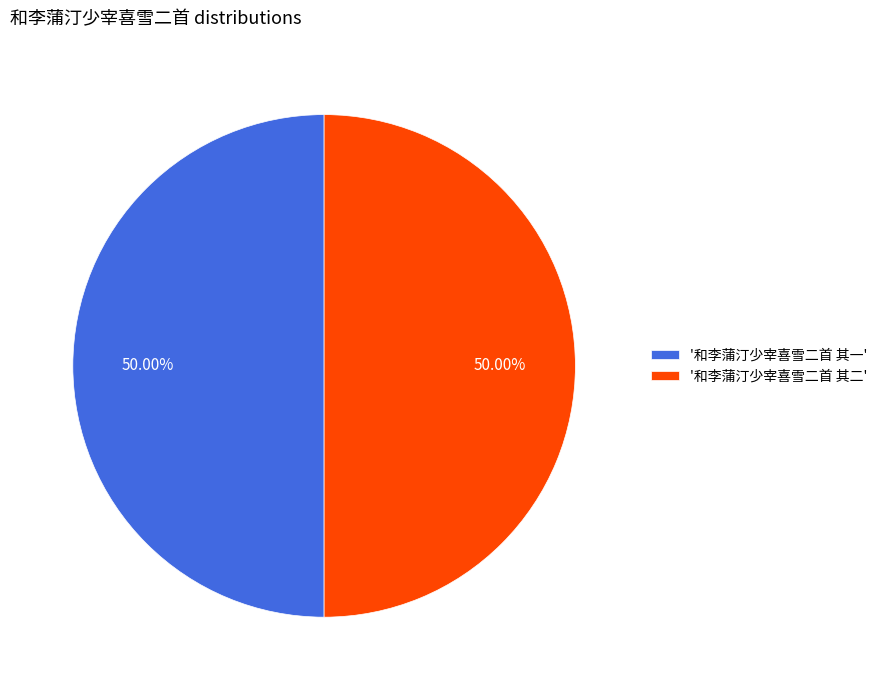

Is the sum of '和李蒲汀少宰喜雪二首 其一' and '和李蒲汀少宰喜雪二首 其二' greater than half?

Yes